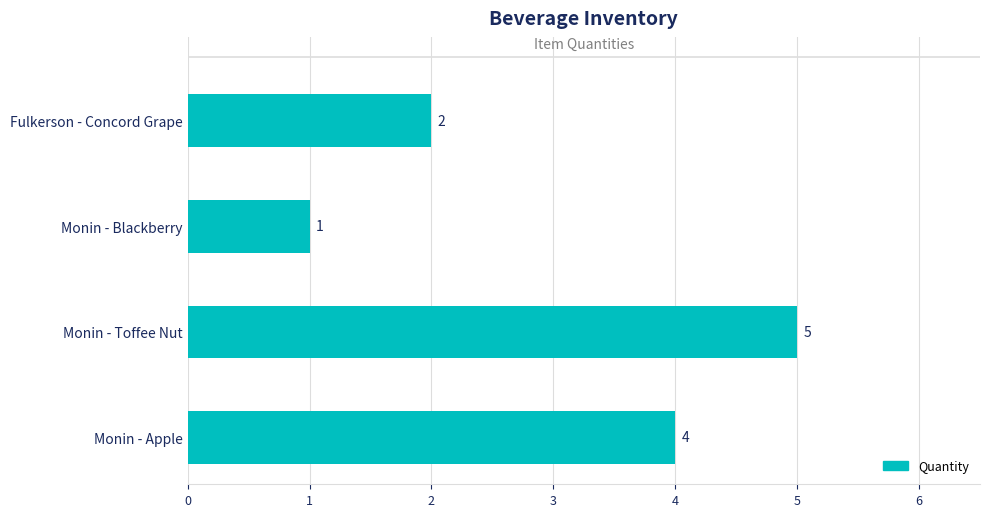

The chart shows a value of 2 at Fulkerson - Concord Grape. True or false?

True